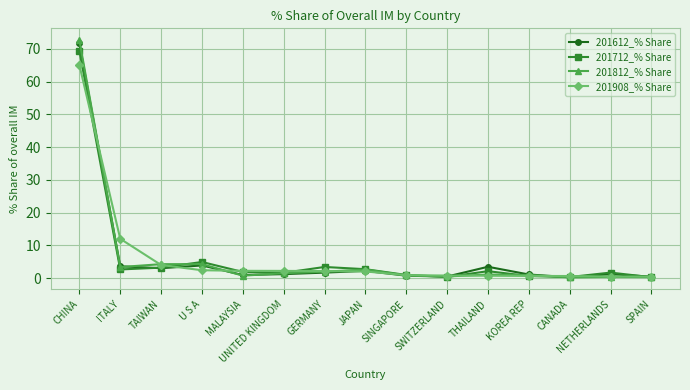

Rank the series by their average value, from lowest to highest.

201812_% Share, 201612_% Share, 201712_% Share, 201908_% Share